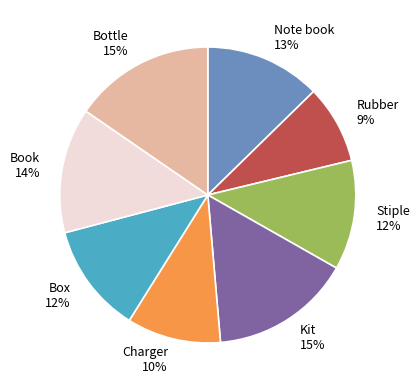

Is the sum of Bottle and Stiple greater than half?

No